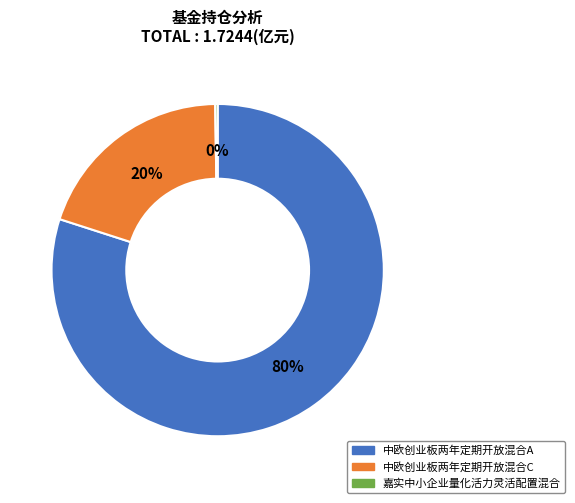

To the nearest percent, what percentage of the pie is 中欧创业板两年定期开放混合C?

20%